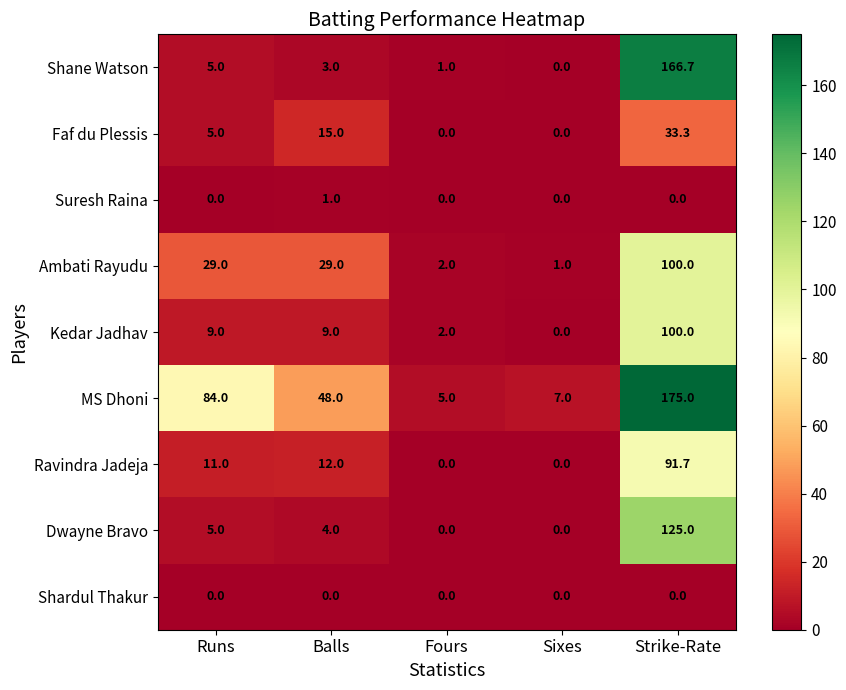

What is the sum of all Faf du Plessis values?

53.3